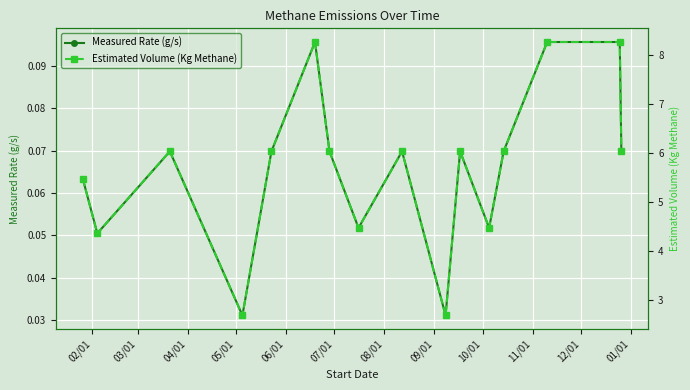

How many Measured Rate (g/s) values are between 0 and 1?

16